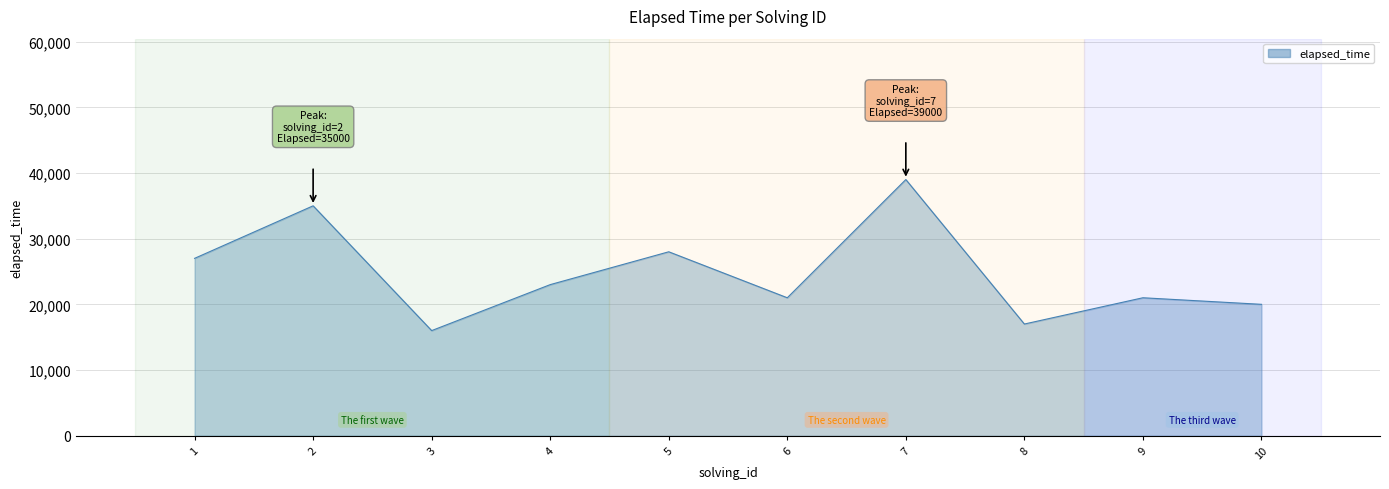

What is the difference between the second highest and second lowest values?

18000